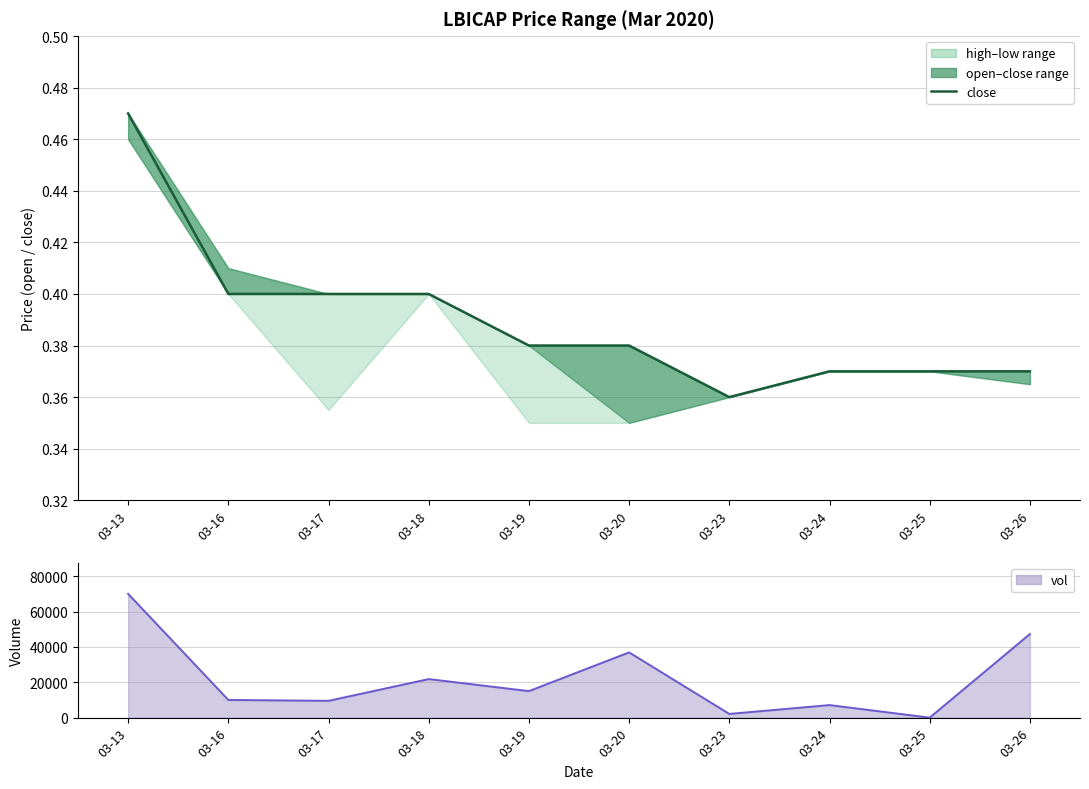

At 03-20, list the series in order from smallest to largest.

close, vol line